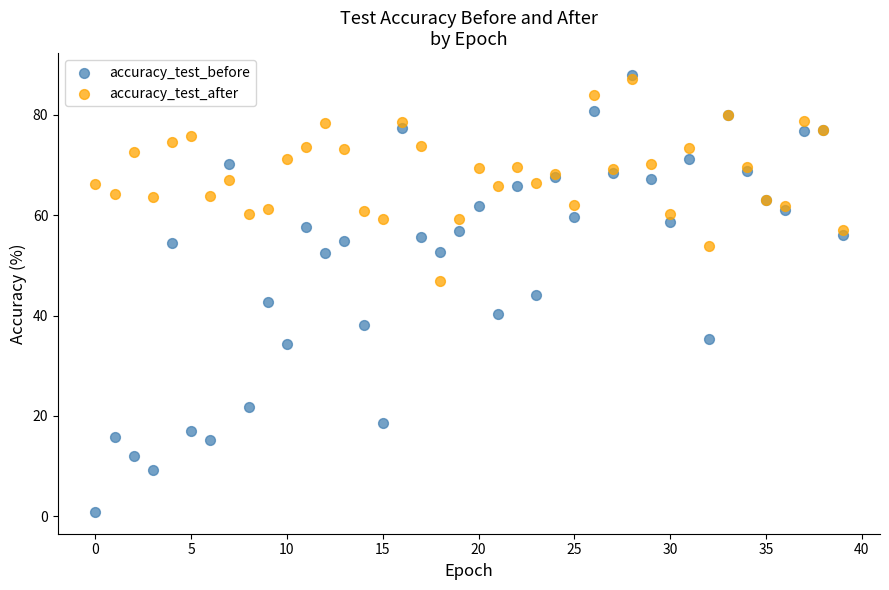

Which series contains the lowest Y value?

accuracy_test_before